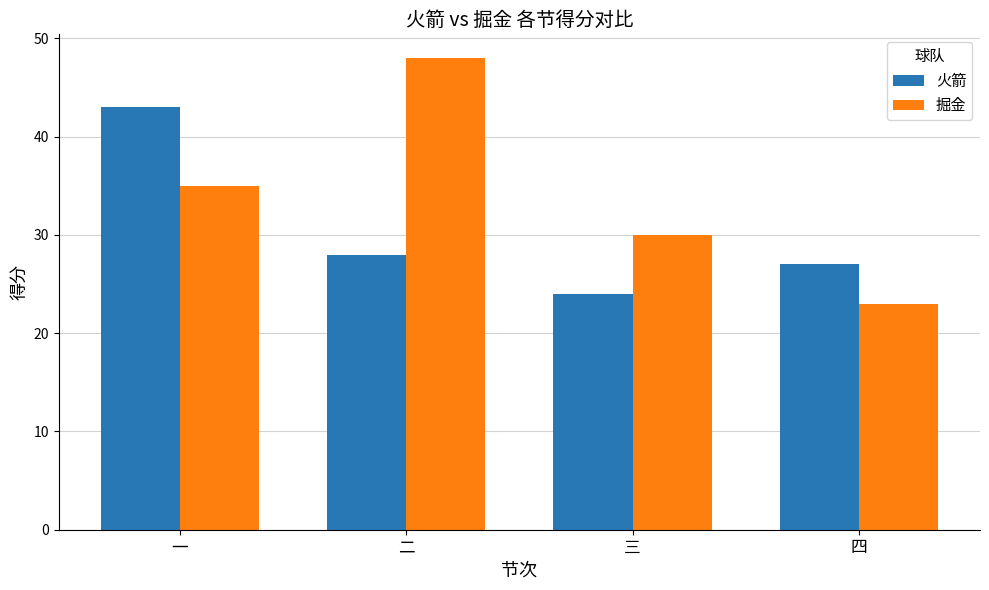

Reading left to right, what are all the values shown in this chart?

火箭: 43	28	24	27
掘金: 35	48	30	23